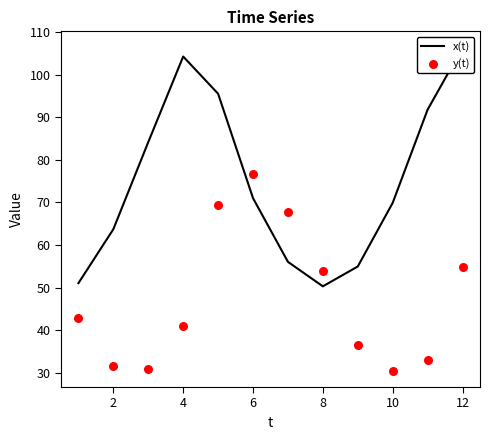

Which series has the widest spread of Y values?

x(t)